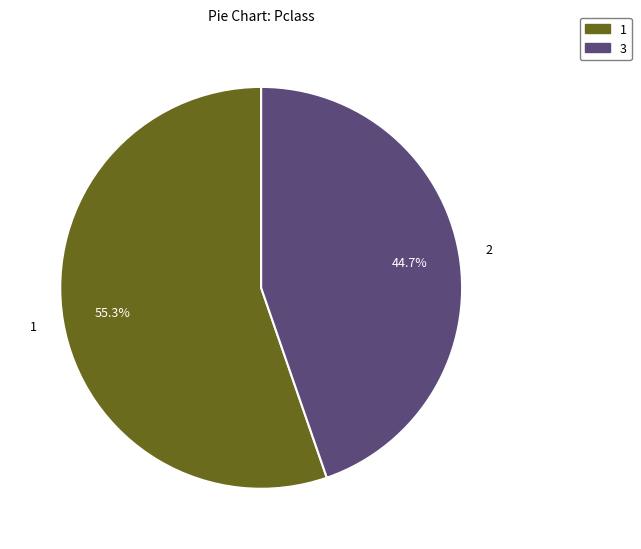

Which slice is the largest?

1